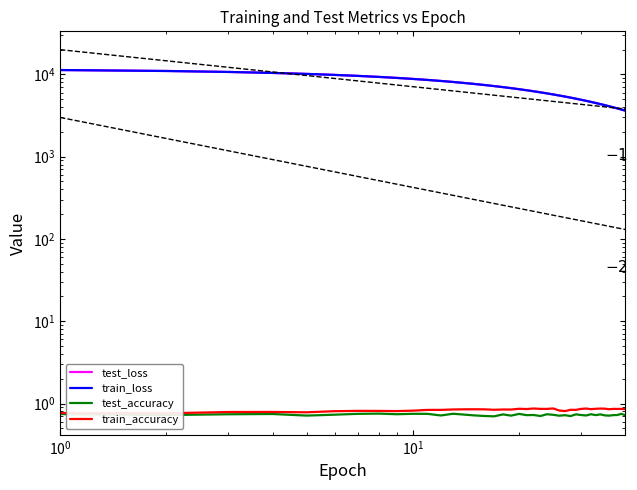

What are all the series names shown in the legend?

test_loss, train_loss, test_accuracy, train_accuracy